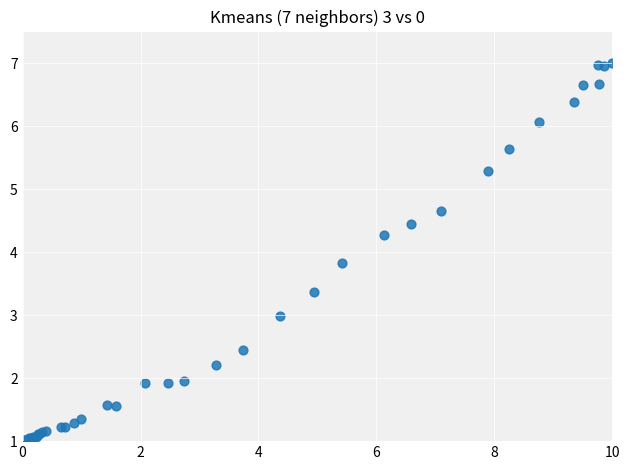

What Y value in the scatter plot is closest to 4?

3.8